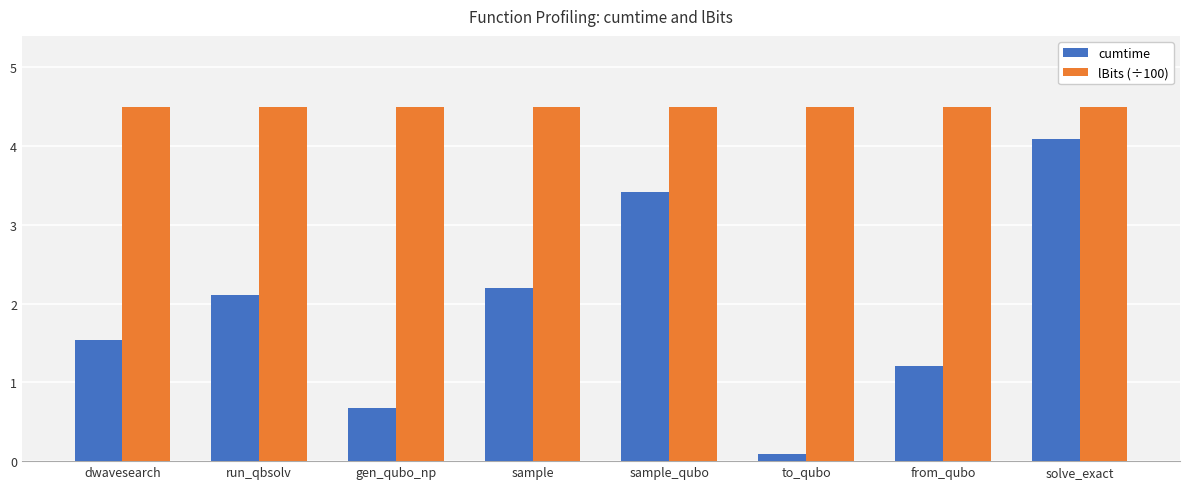

Count the number of data series in this chart.

2